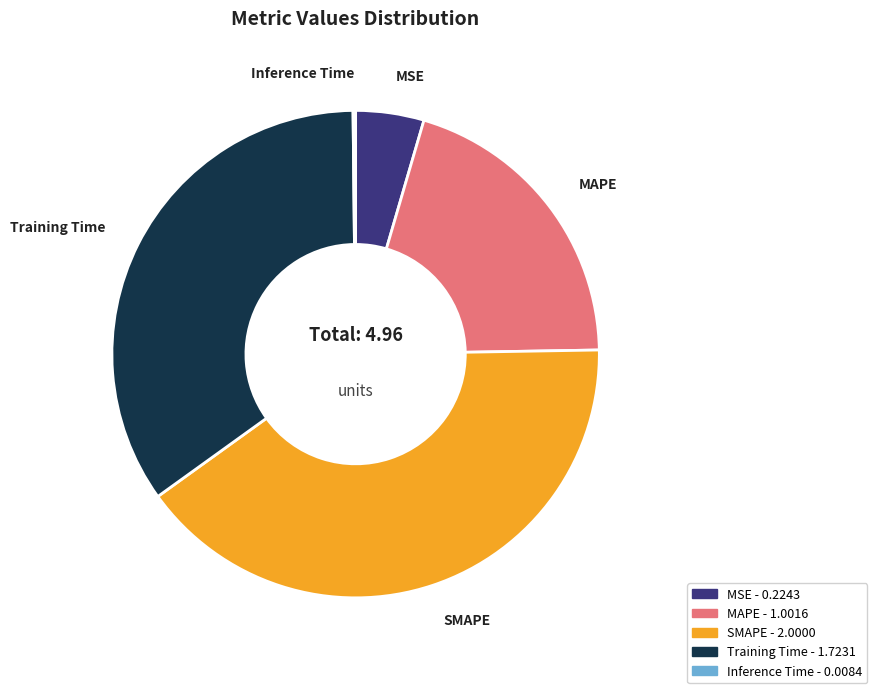

Which slice is the largest?

SMAPE